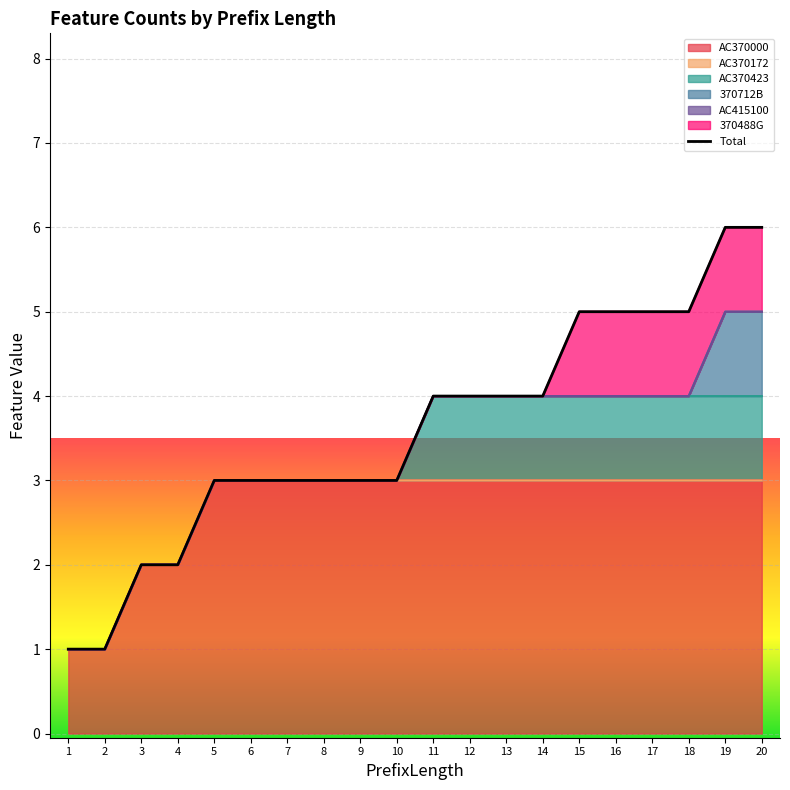

Reading left to right, list all the values displayed in this chart.

1	1	2	2	3	3	3	3	3	3	4	4	4	4	5	5	5	5	6	6